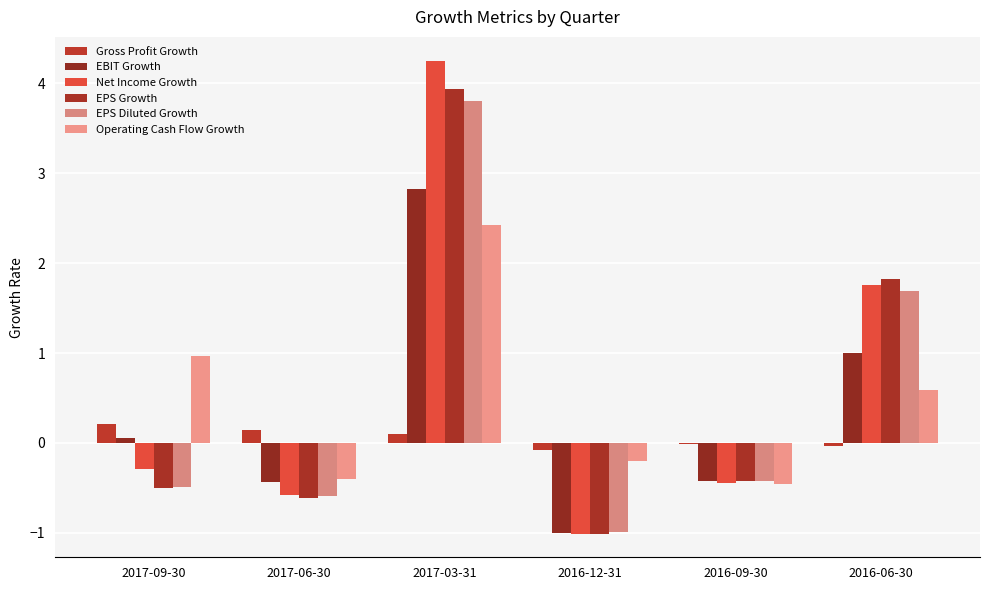

List the series in order of their peak value, highest first.

Net Income Growth, EPS Growth, EPS Diluted Growth, EBIT Growth, Operating Cash Flow Growth, Gross Profit Growth